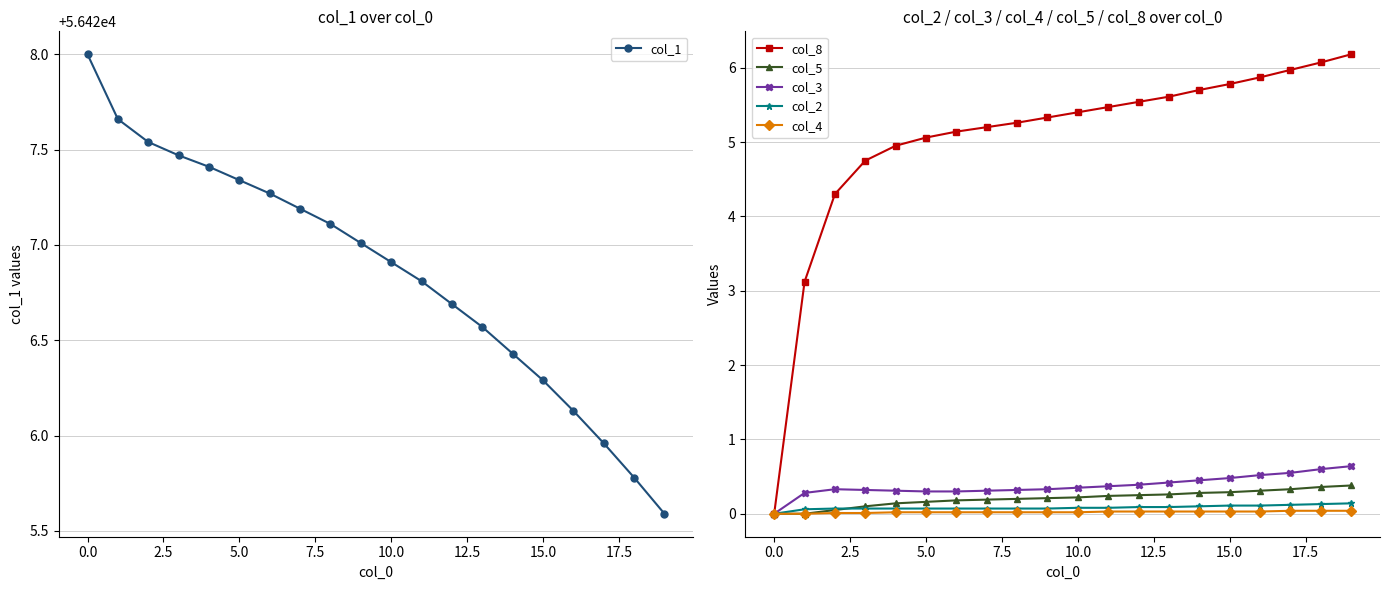

True or false: col_1 has a value of 38377.3 at 0.0.

False